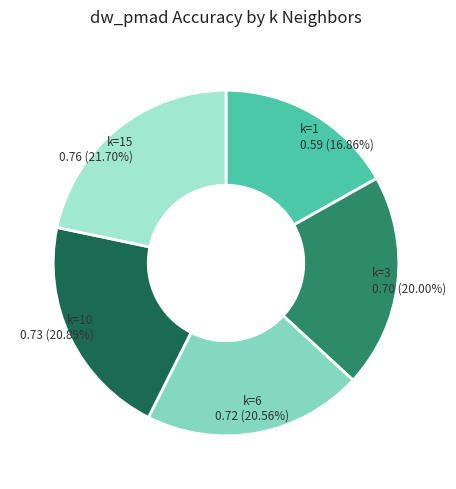

How many segments does this pie chart have?

5